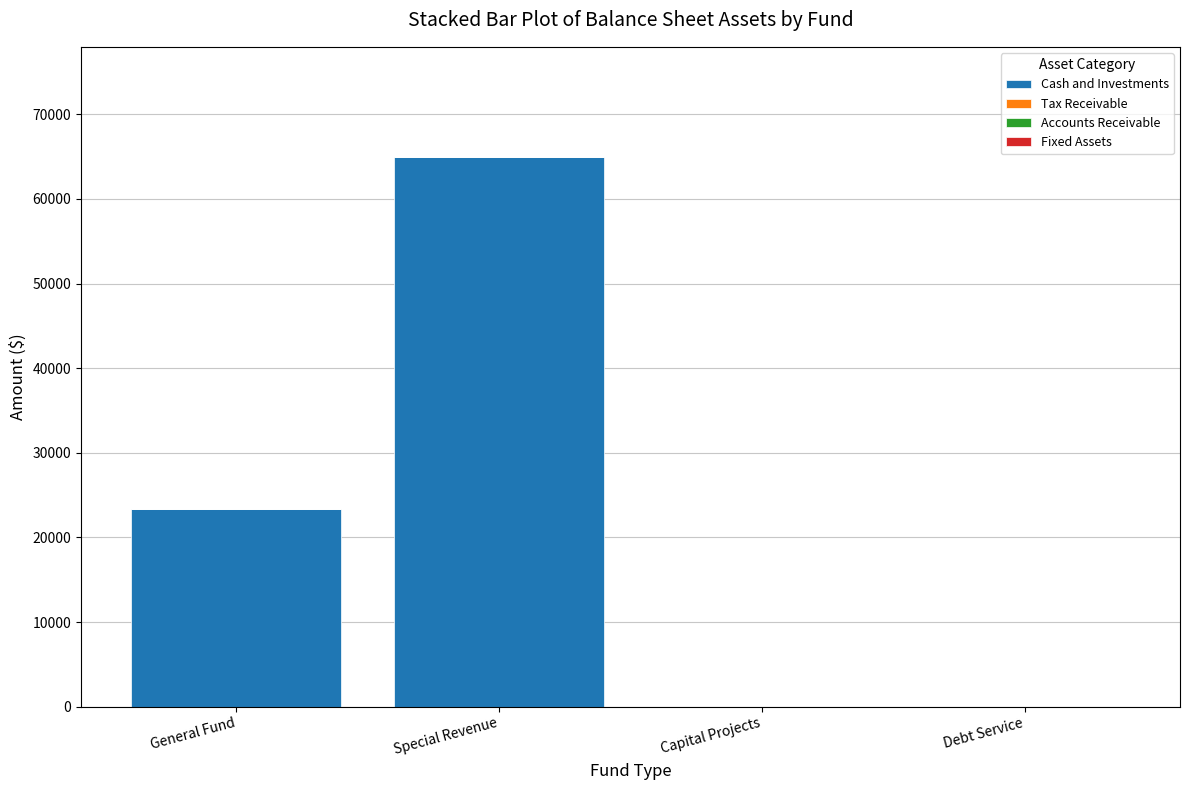

Where is the data nearest to the value 32490?

General Fund